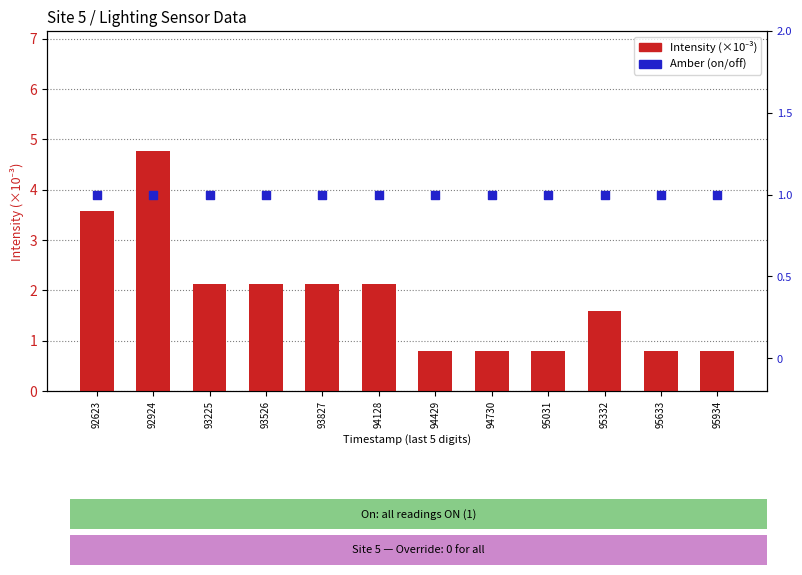

Is the value of Amber (on/off) at 95934 greater than the value of Intensity (×10⁻³) at 95633?

Yes